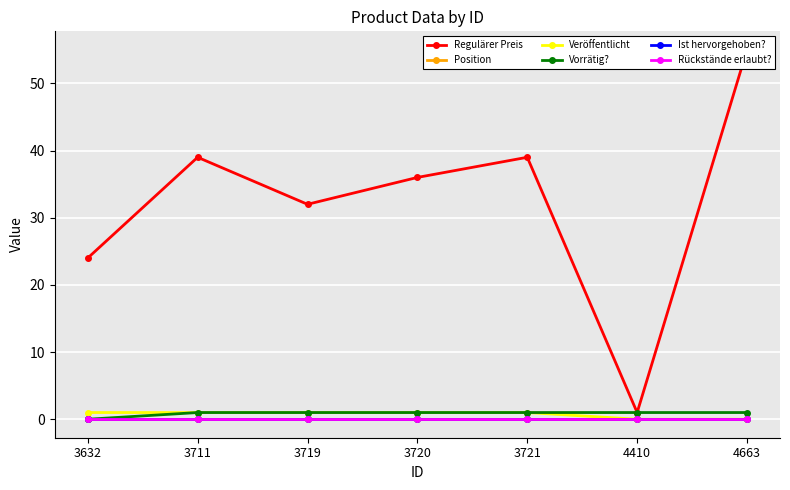

What is the difference between the second highest and second lowest values in the Regulärer Preis series?

15